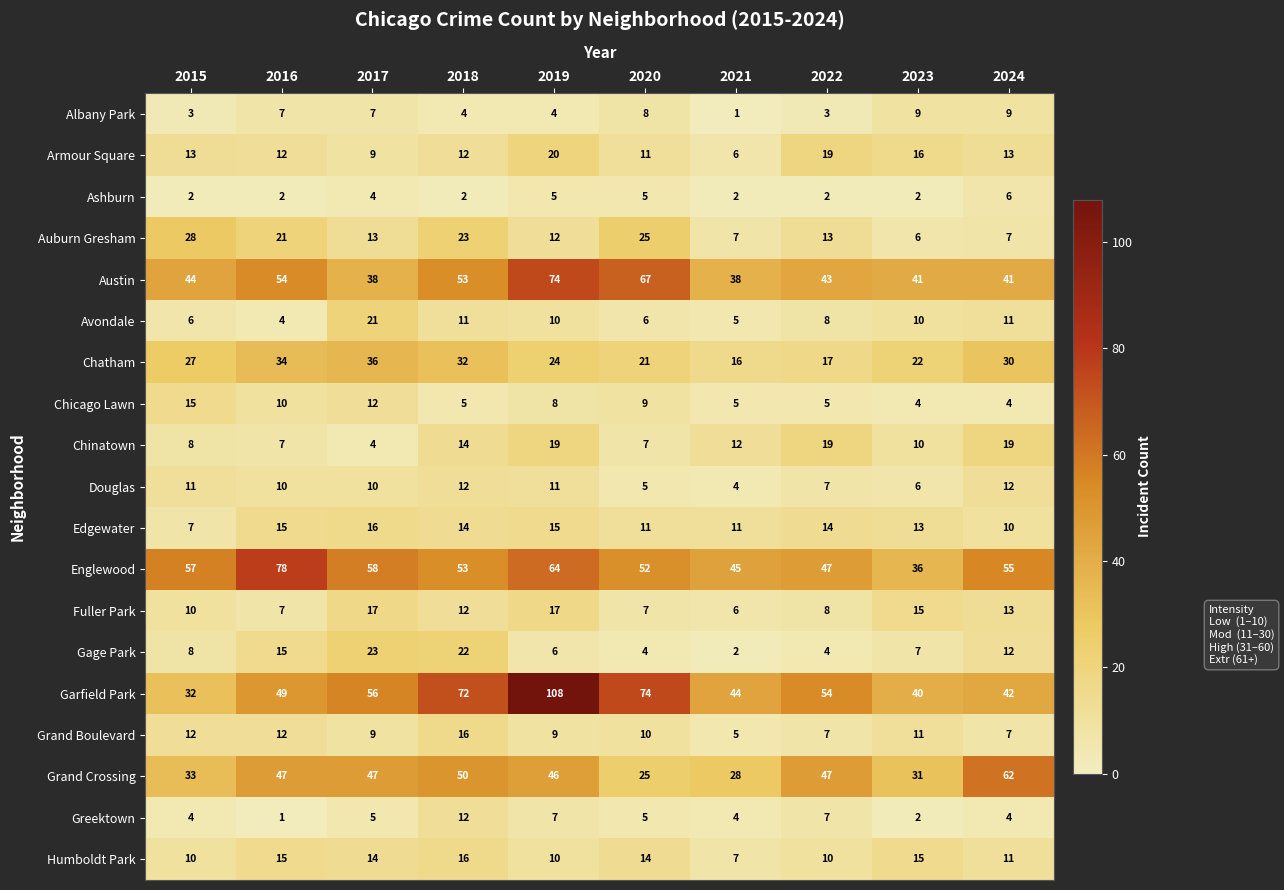

What is the total value across all series at 2017?

399